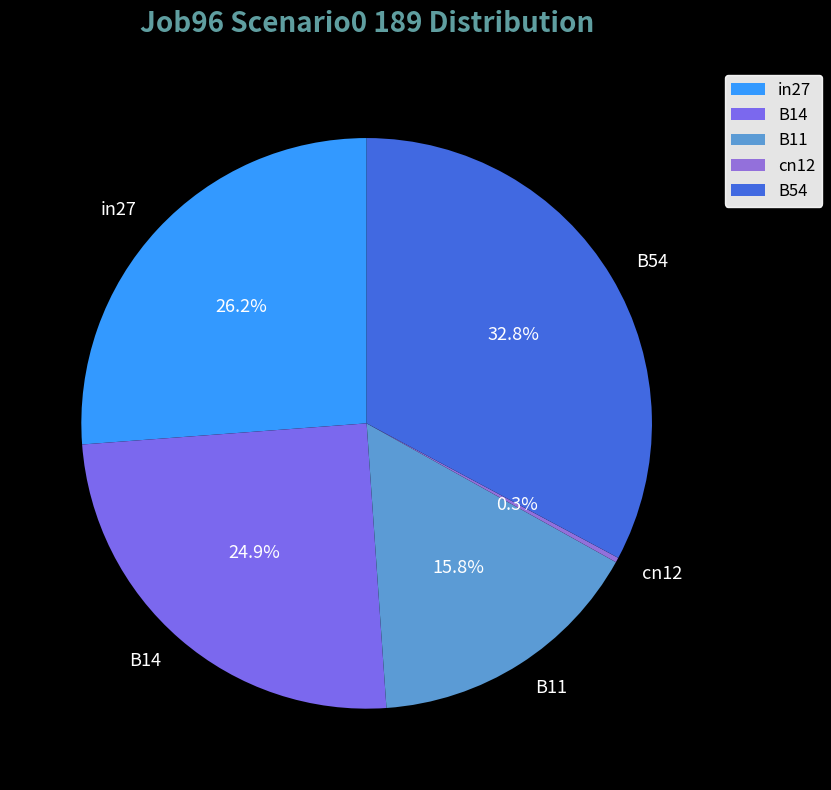

Does any single category account for the majority?

No